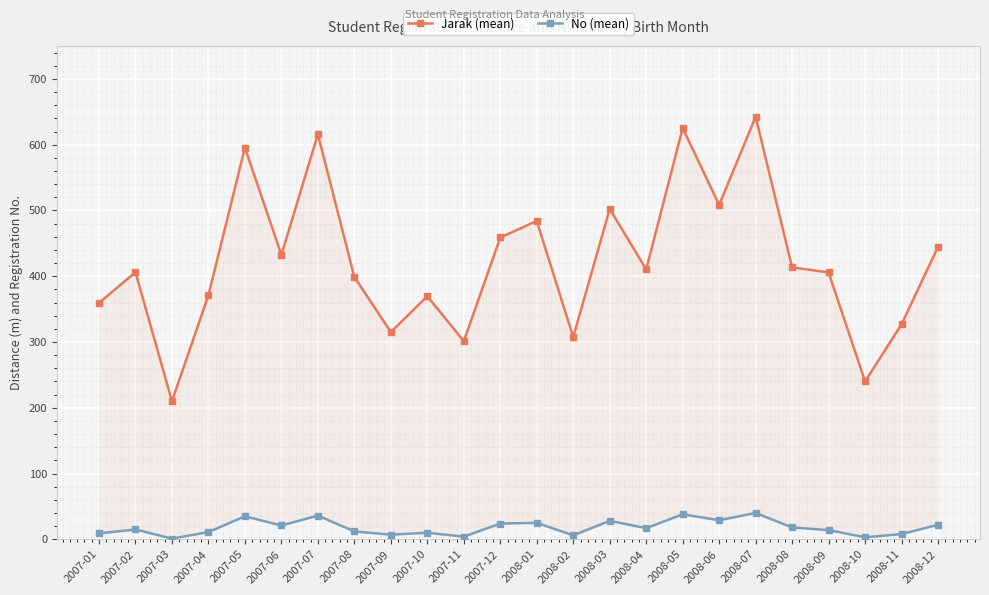

What are all the series names shown in the legend?

Jarak (mean), No (mean)